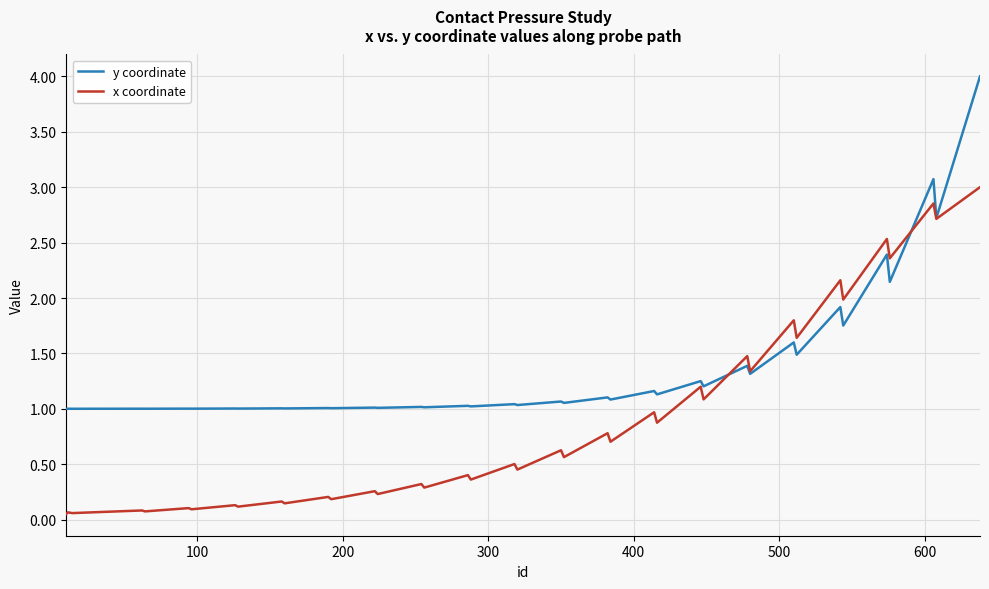

Which series has the largest total across all categories?

y coordinate